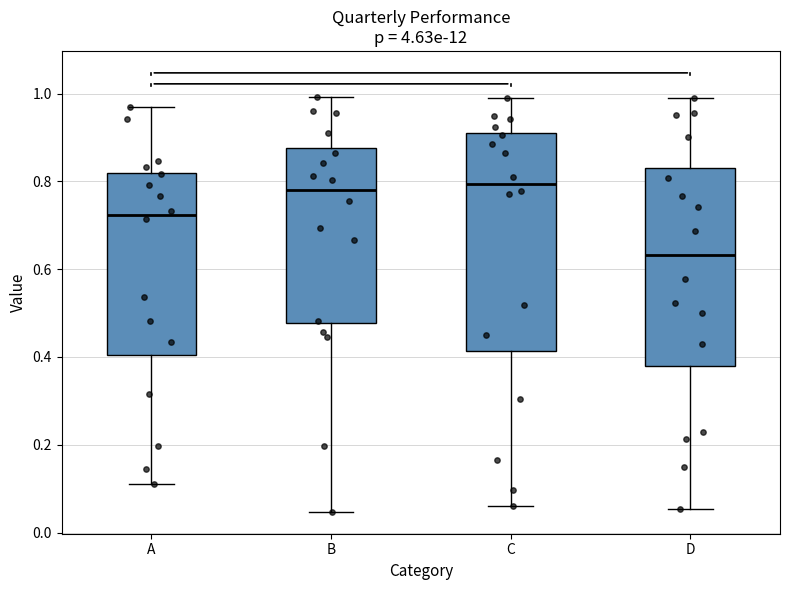

Reading left to right, transcribe this box plot: for each box, give where its median line is, the range the box spans, and where its two whiskers end, as read against the y-axis. The values are not printed on the chart, so give them approximately, as read against the axis.

A: median 0.72, box 0.40 to 0.82, whiskers 0.12 to 0.96
B: median 0.78, box 0.48 to 0.88, whiskers 0.04 to 1.00
C: median 0.80, box 0.42 to 0.92, whiskers 0.06 to 0.98
D: median 0.64, box 0.38 to 0.84, whiskers 0.06 to 0.98